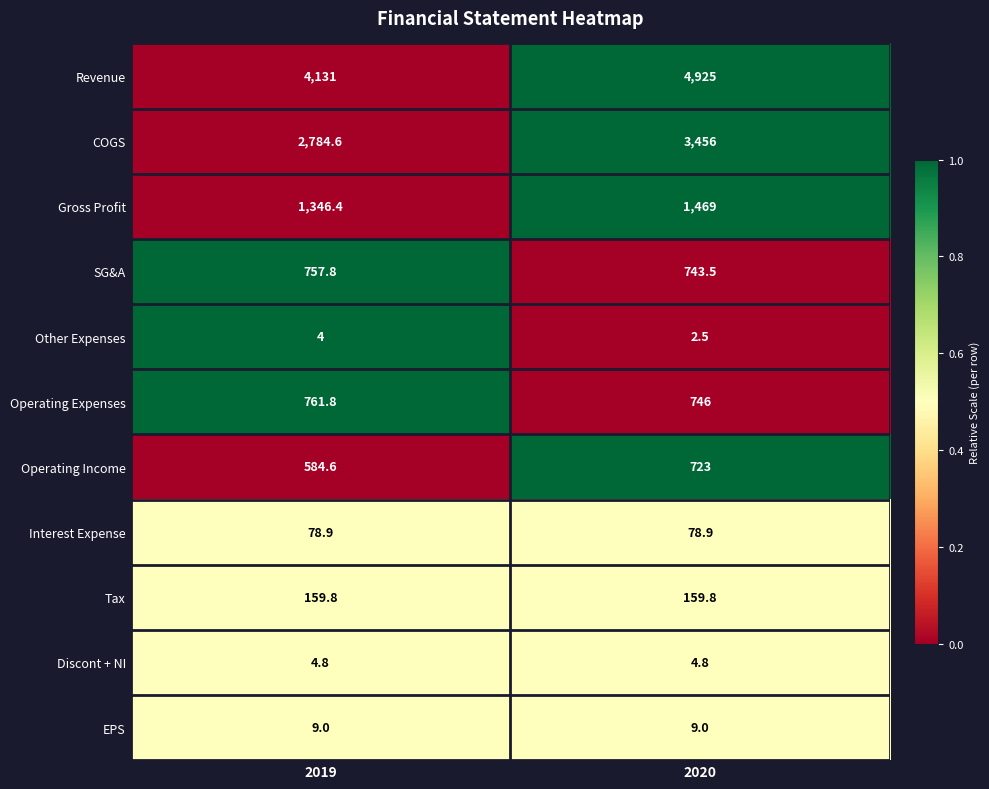

Which category has the lowest value across all series?

2020